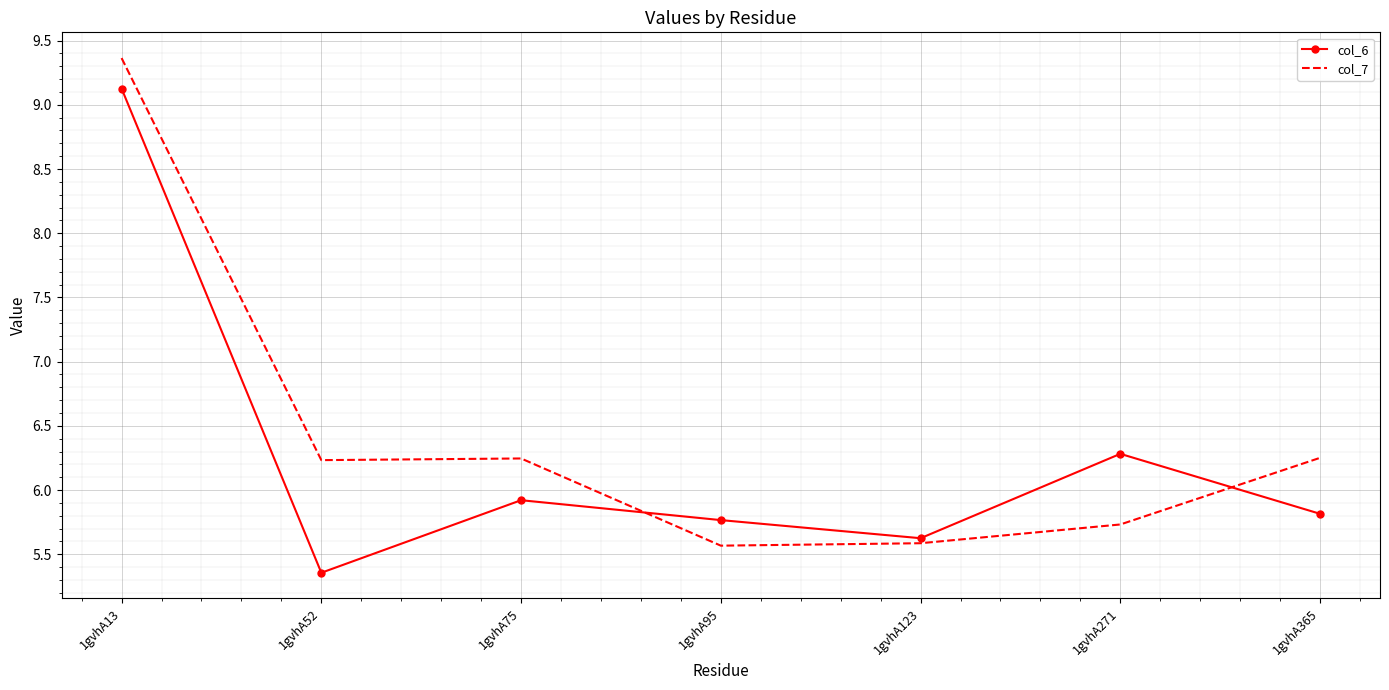

What is the difference between the highest and lowest values at 1gvhA13?

0.2